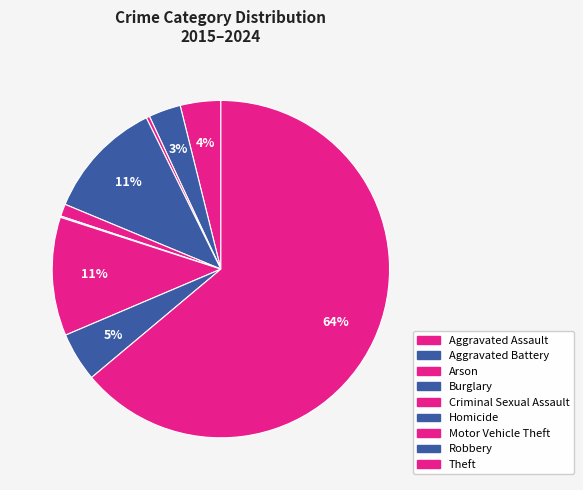

Combined, do Theft and Burglary account for over 50%?

Yes